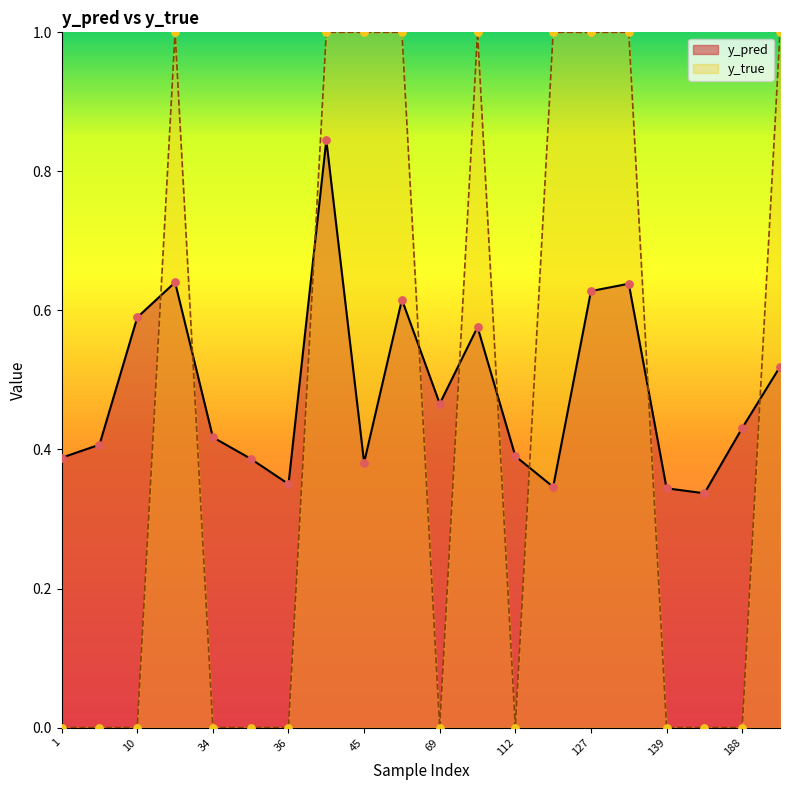

What is the total value across all series at 65?

1.6